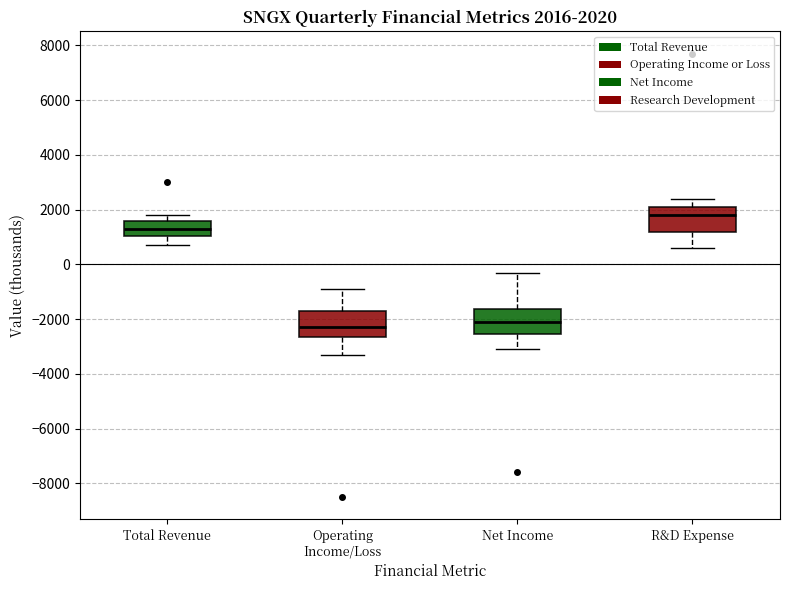

Which box has the highest median line?

R&D Expense